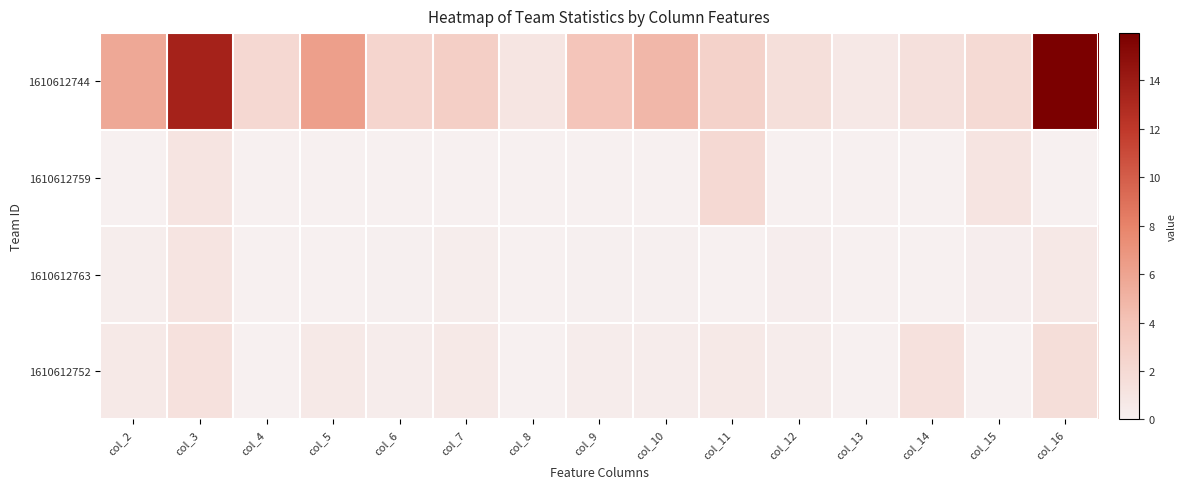

Which has a higher value, col_2 or col_16?

col_16